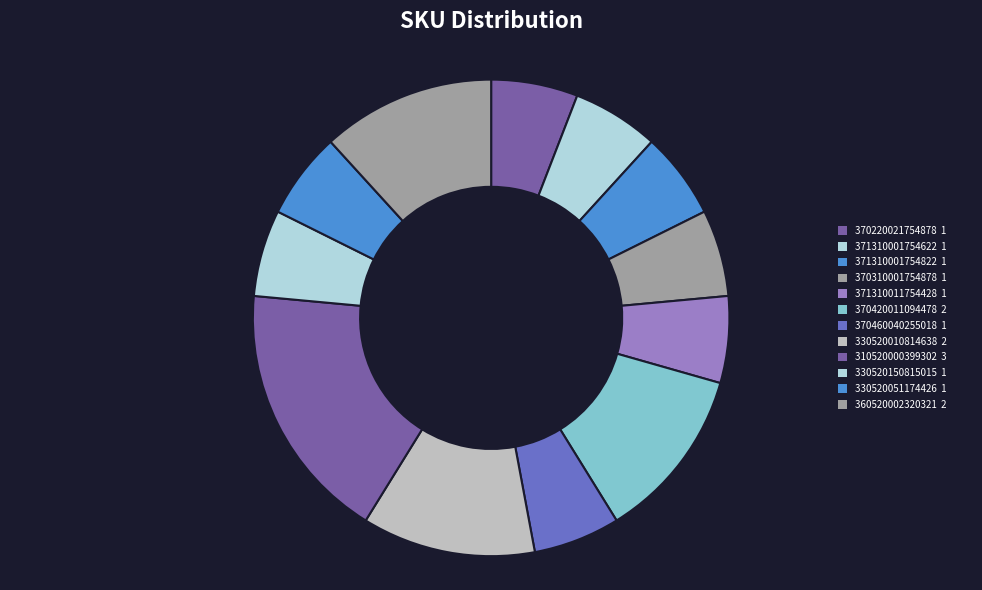

Which has a higher value, 370310001754878 or 330520010814638?

330520010814638